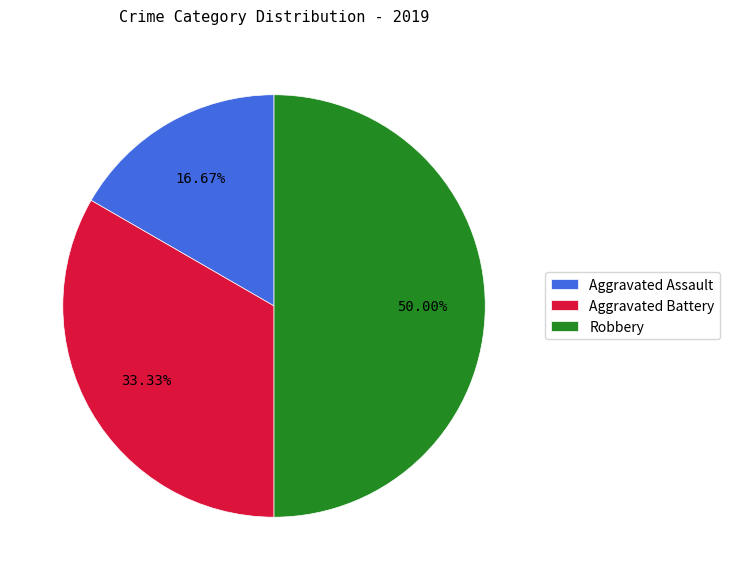

How many slices are in this pie chart?

3